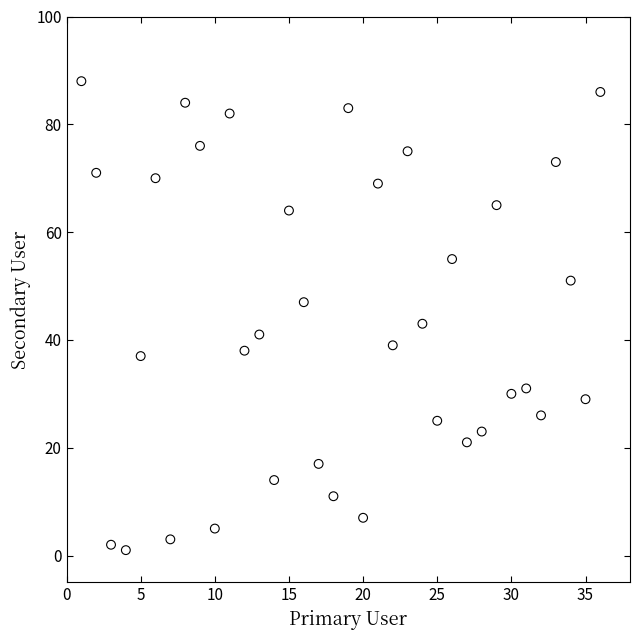

What is the range of X values (max minus min)?

35